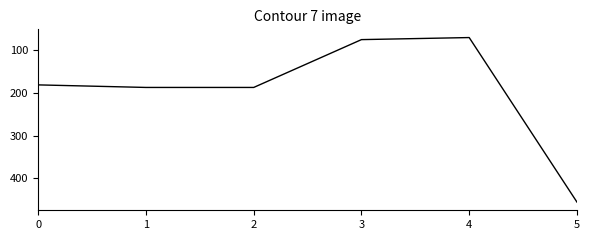

What is the approximate value at 3?

74.6